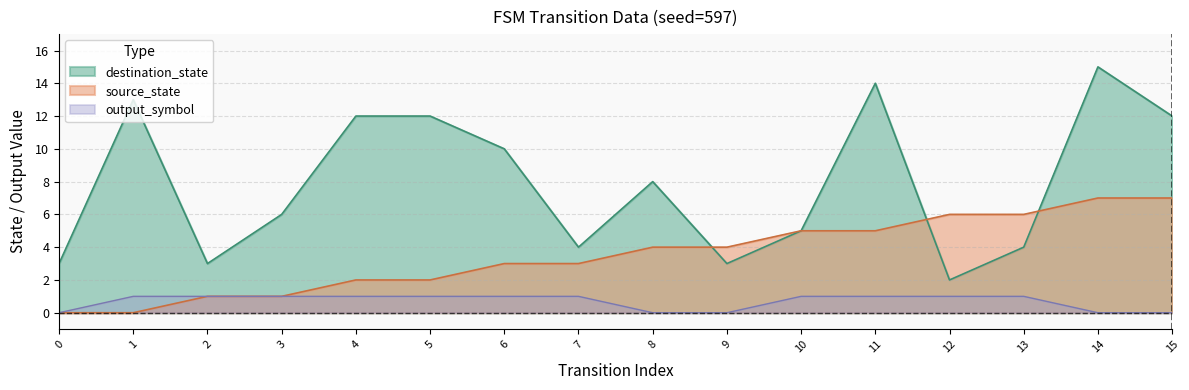

List the series in order of their peak value, lowest first.

output_symbol, source_state, destination_state